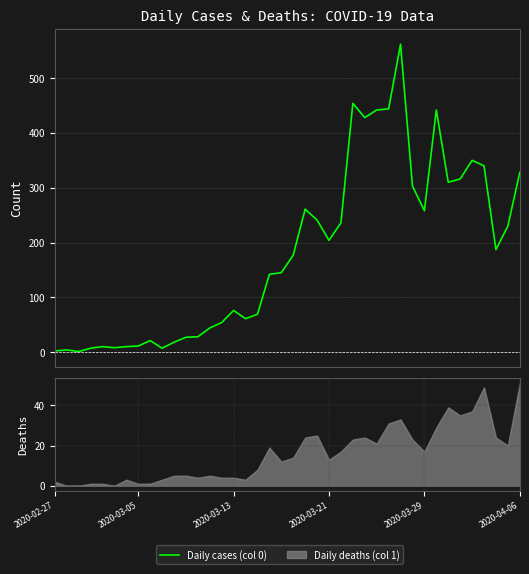

What value does the data have at 34, to the nearest 10?

320